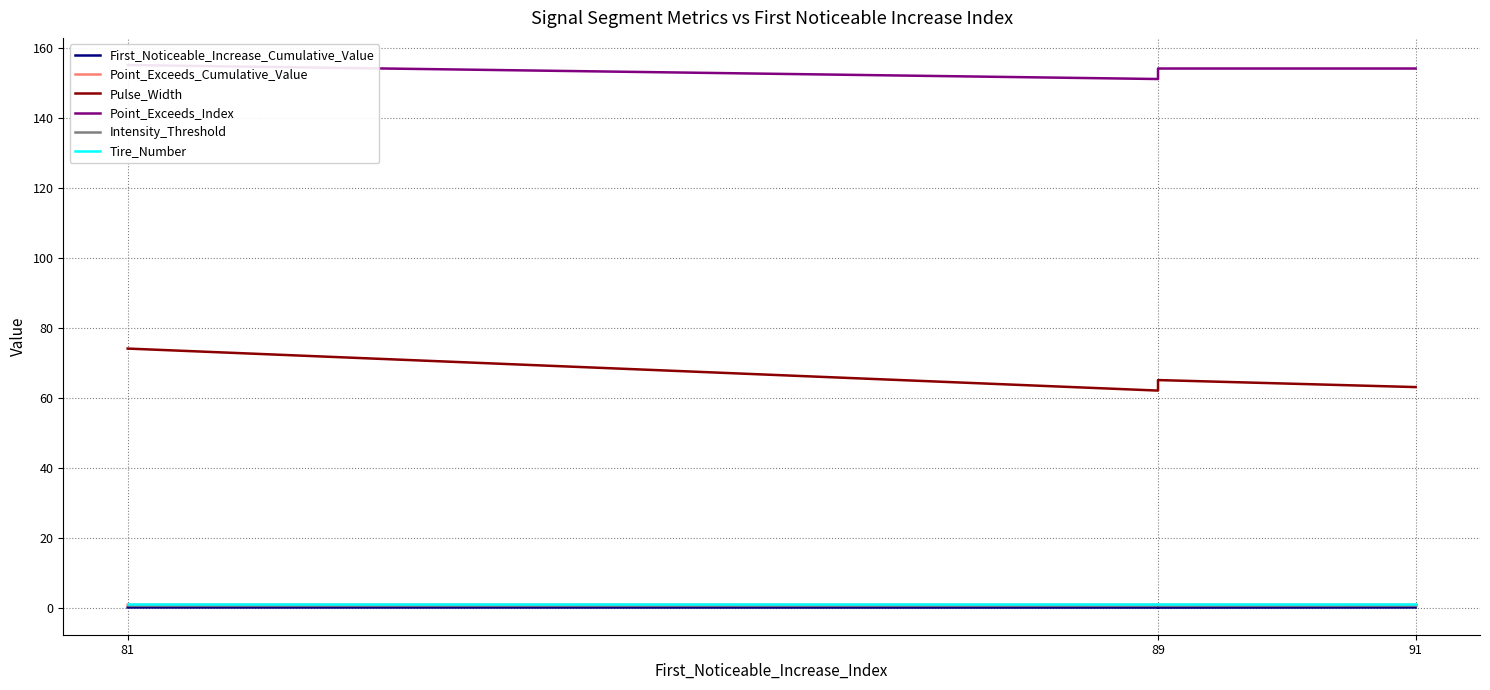

At which category does Point_Exceeds_Cumulative_Value reach its first local valley?

89